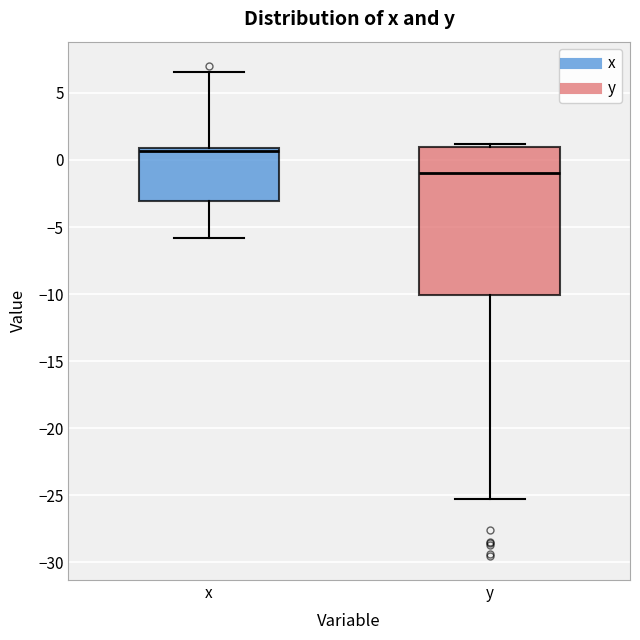

Which box's median line is the highest?

x